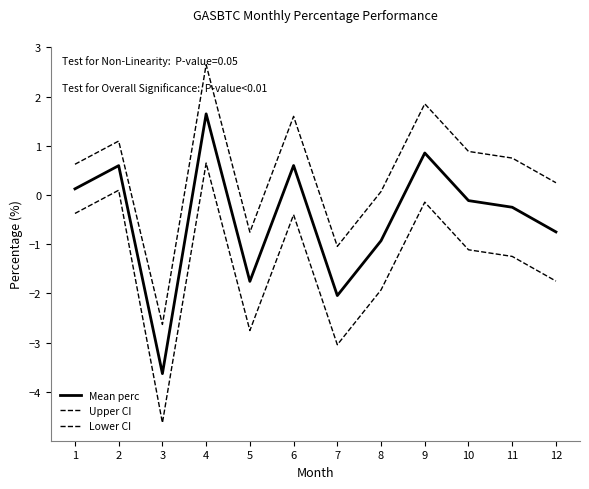

Does the chart have visible grid lines?

No